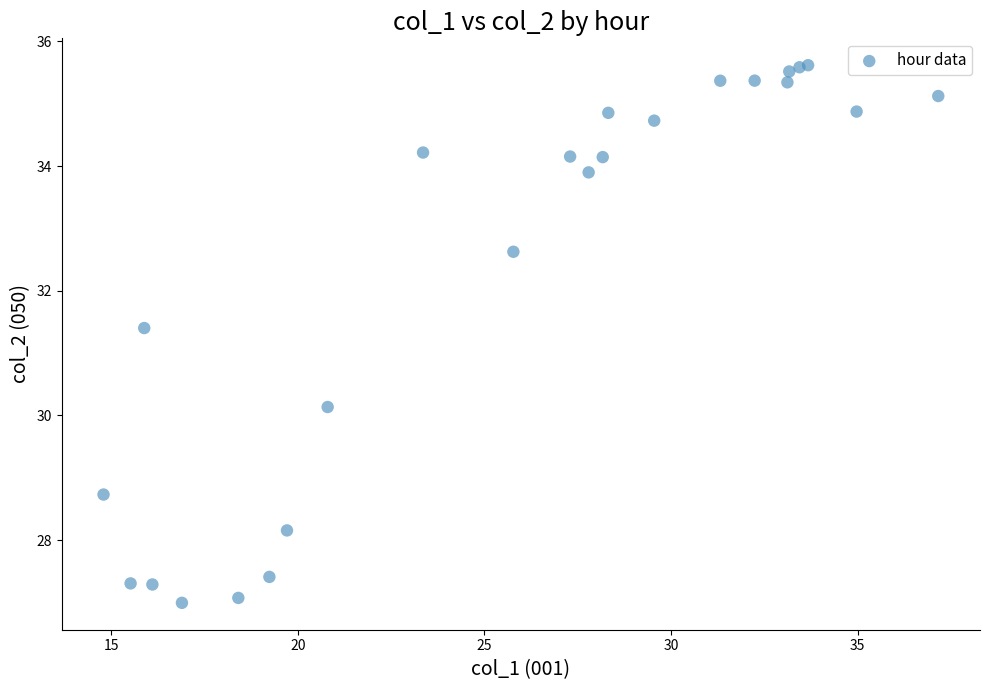

What Y value in the scatter plot is closest to 31?

31.4